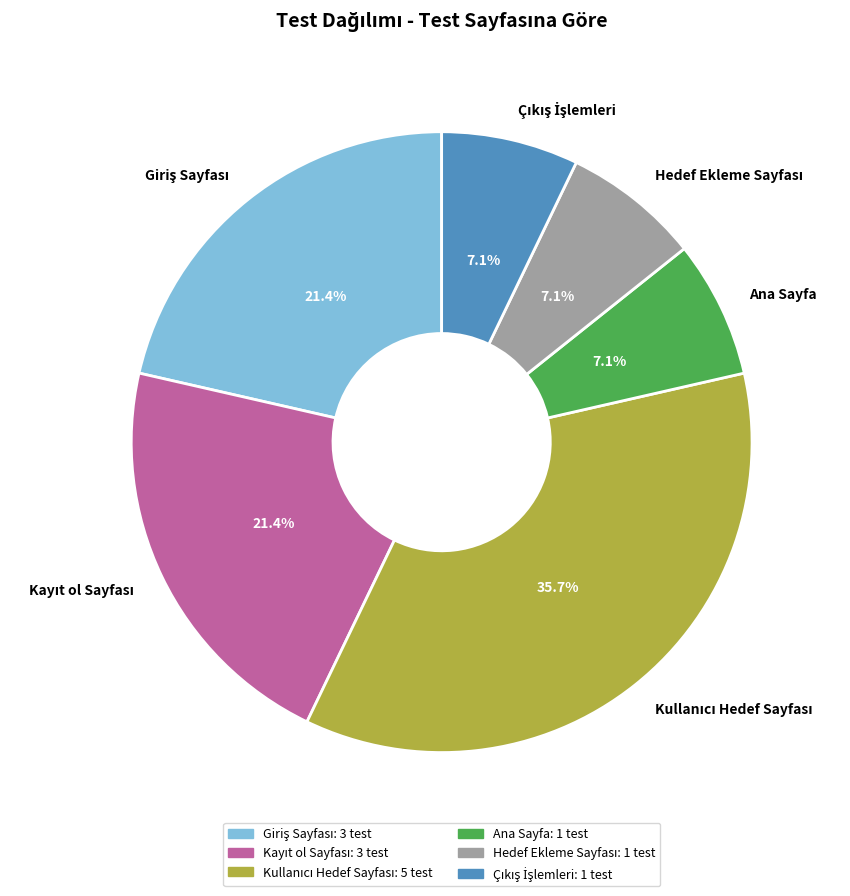

What portion of the pie excludes Ana Sayfa?

92.9%